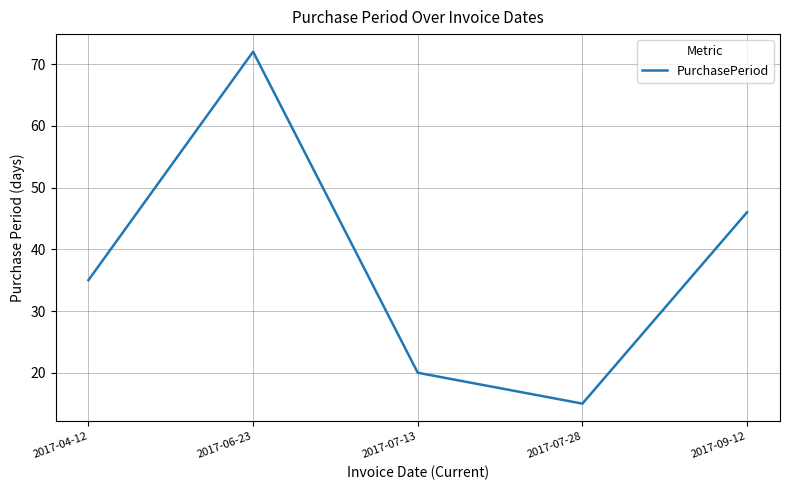

What is the maximum value shown in the chart?

72